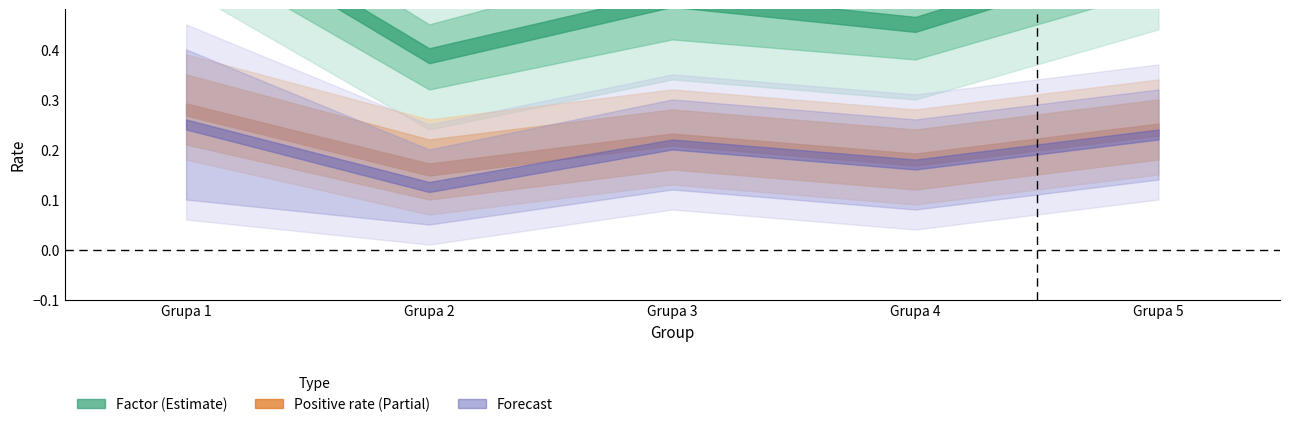

The value of Positive rate at Grupa 1 is 0.1. True or false?

False